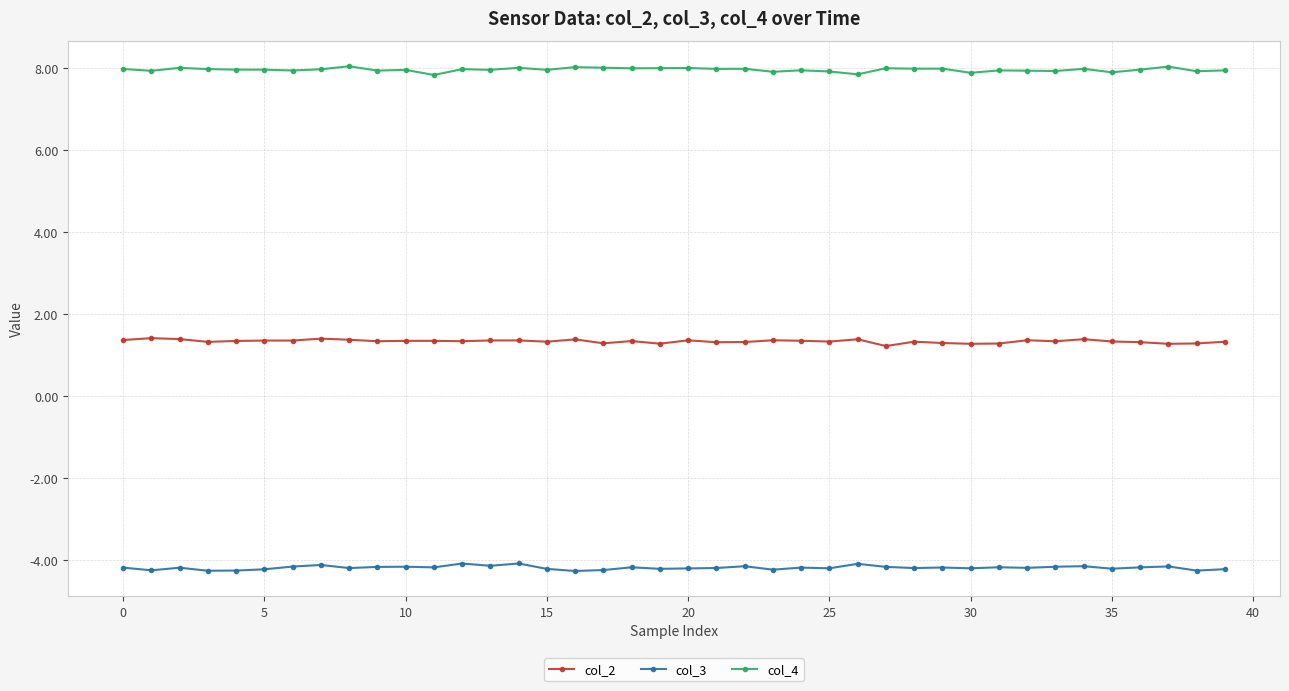

Which series has the largest total across all categories?

col_4